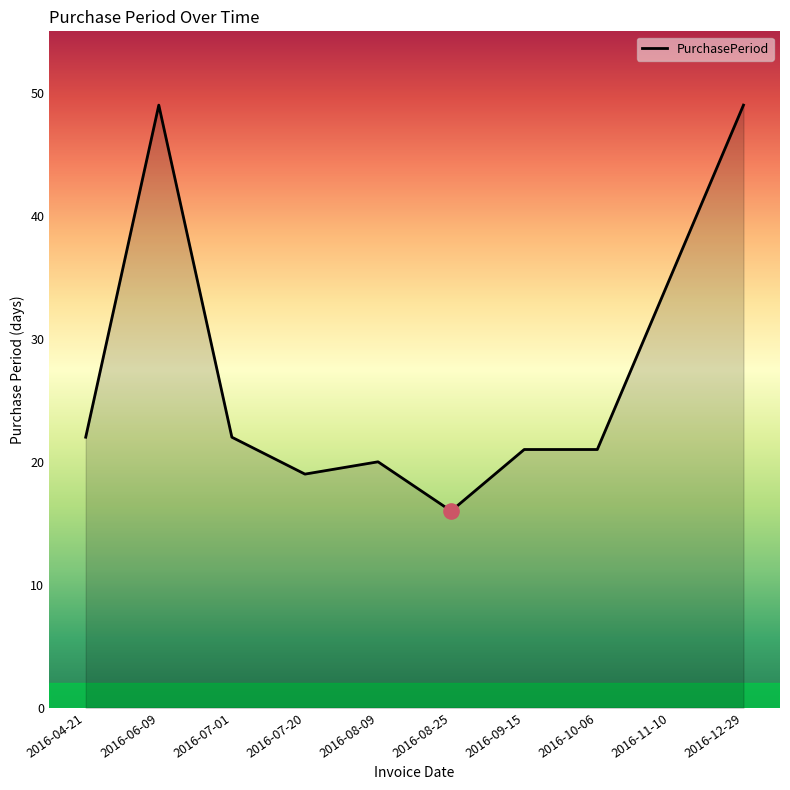

Between 2016-08-09 and 2016-07-01, which is larger?

2016-07-01